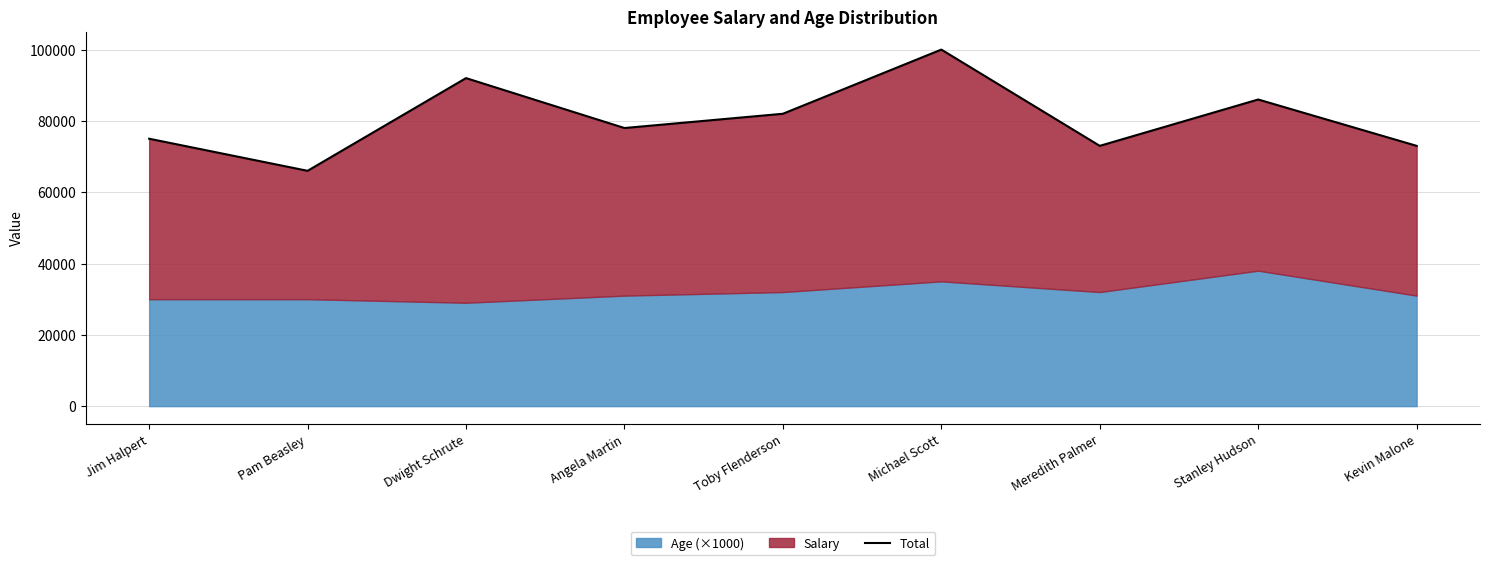

Count the number of values greater than 78000.

4